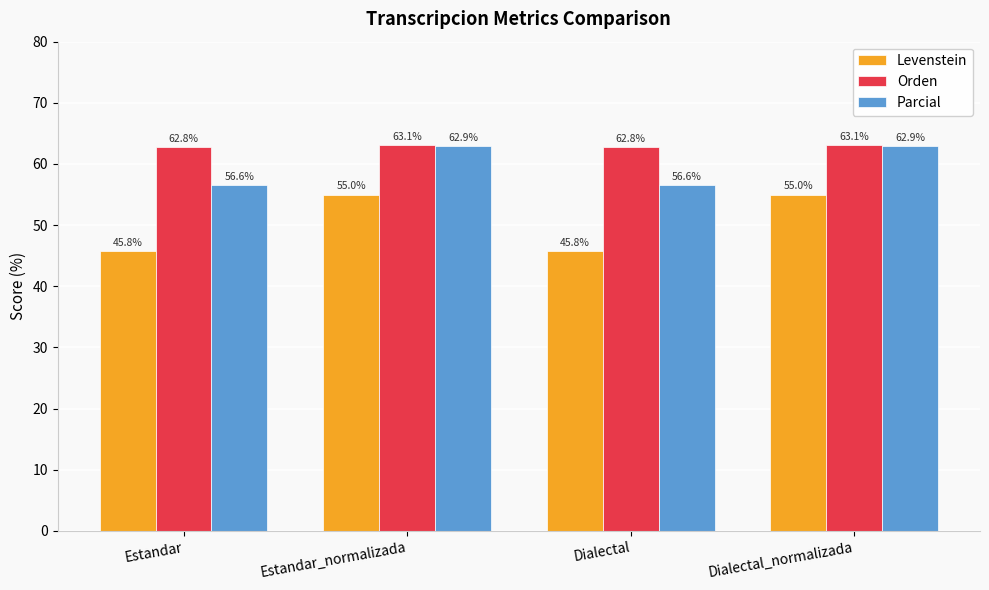

What is the maximum value for Levenstein?

55.0